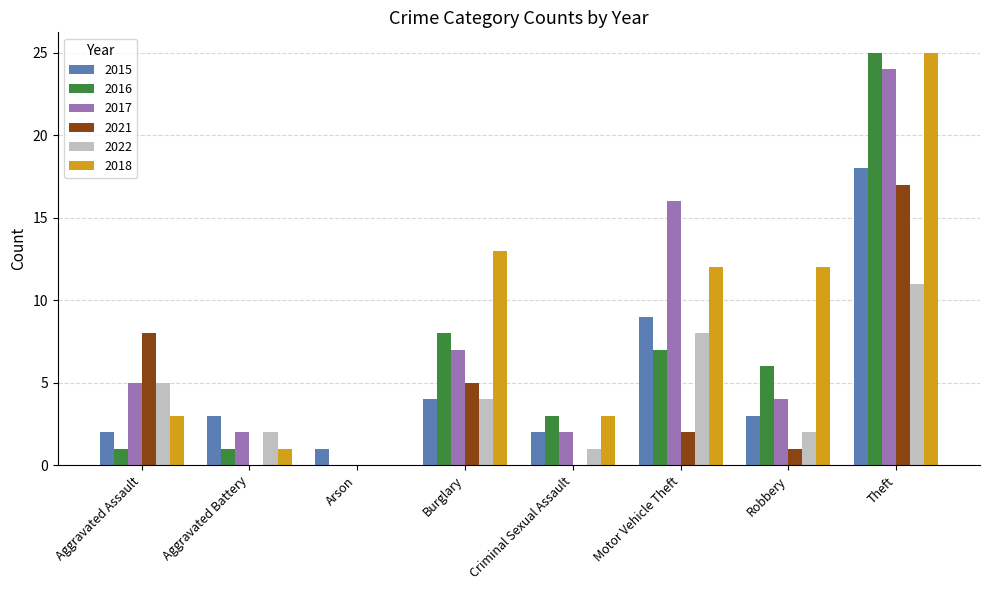

Which series has the largest total across all categories?

2018